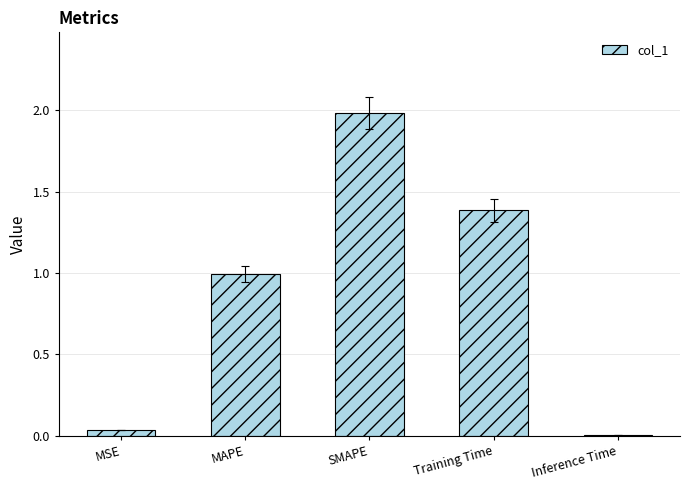

The value at Training Time is 1.9. True or false?

False